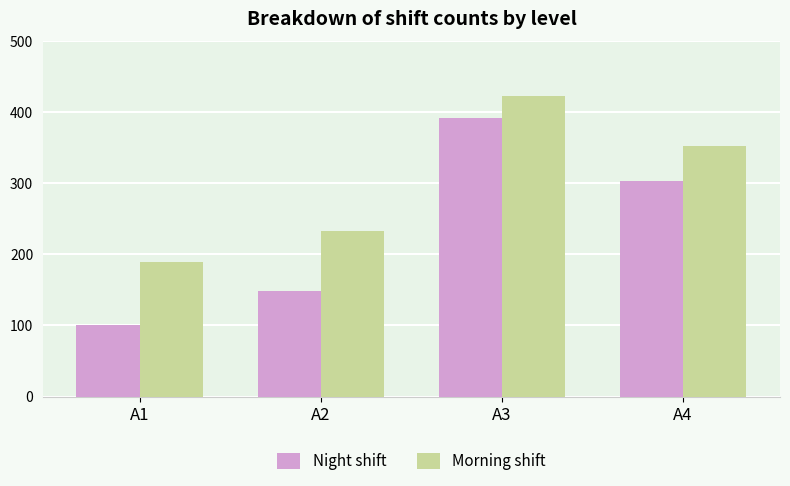

What is the difference between the Night shift values at A1 and A3?

292